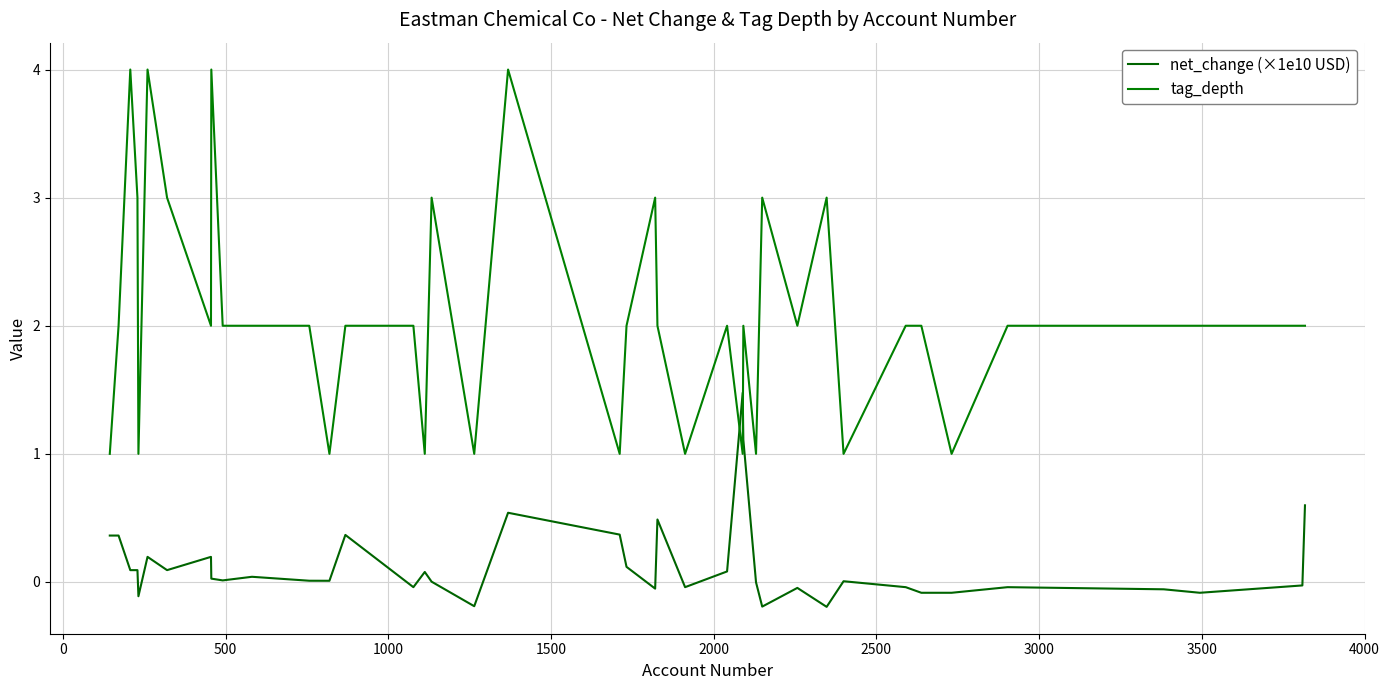

How many categories are shown in the chart?

40